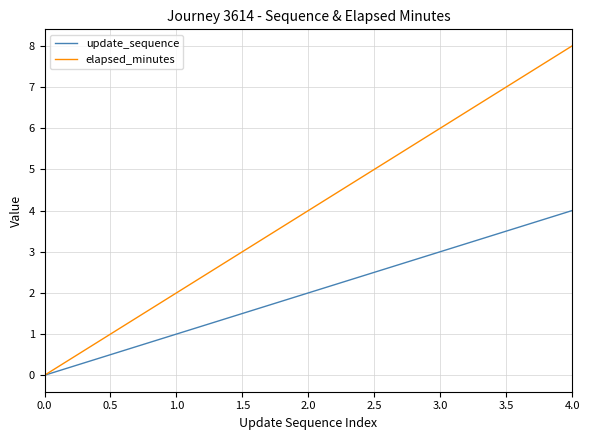

How many values in the elapsed_minutes series are below 4?

2